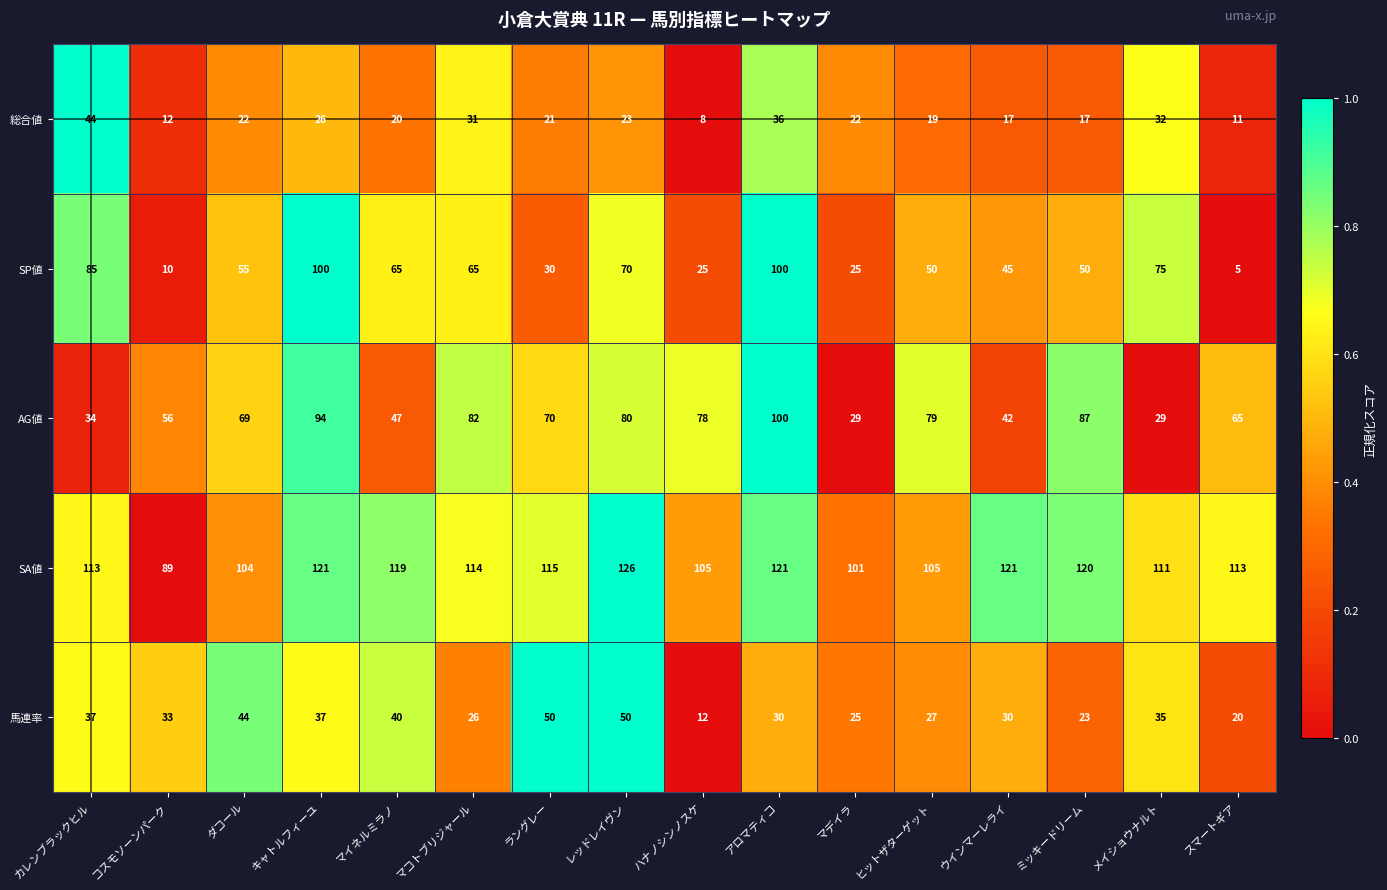

Which series has the largest range (max minus min)?

SP値